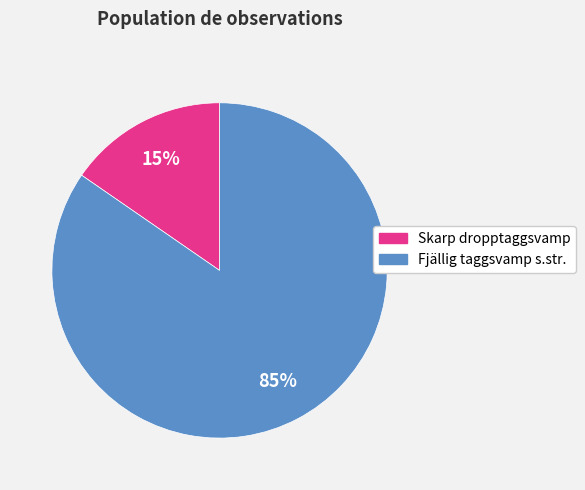

Which has a higher value, Fjällig taggsvamp s.str. or Skarp dropptaggsvamp?

Fjällig taggsvamp s.str.